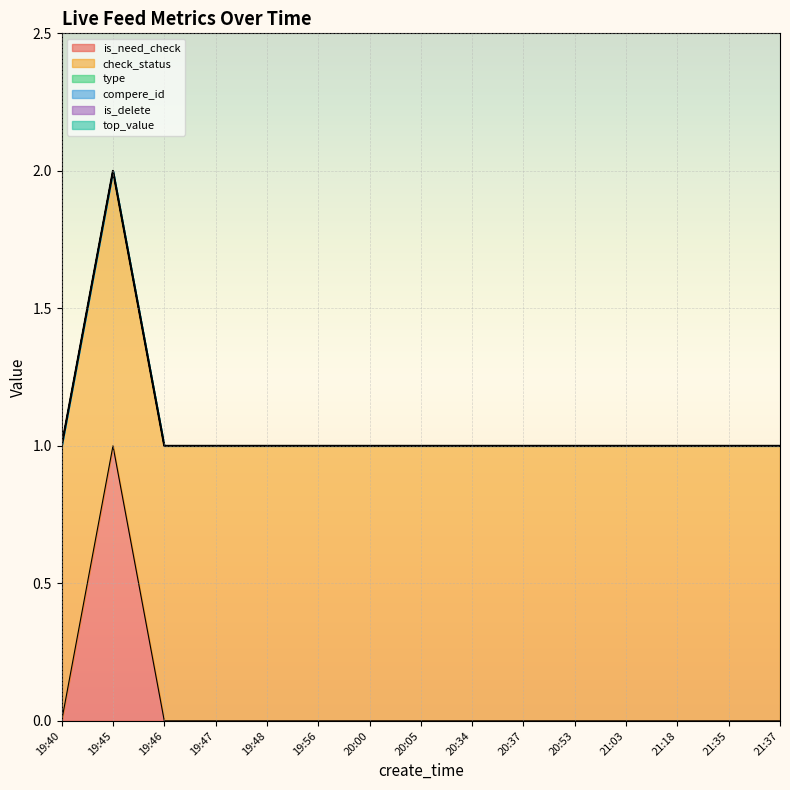

Which series has the largest range (max minus min)?

is_need_check